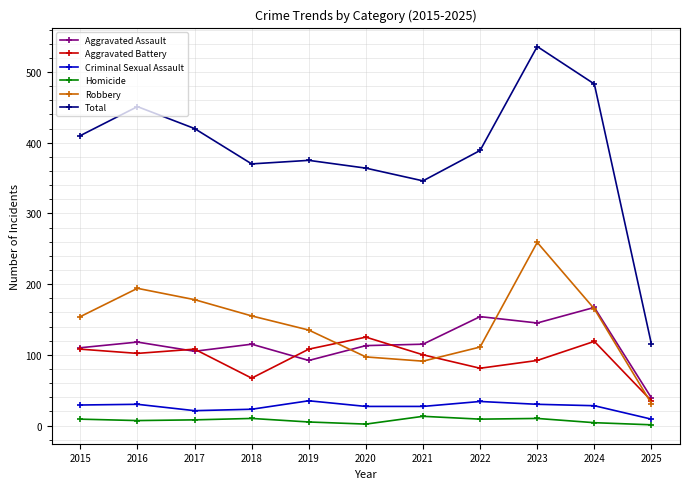

What is the average value of the Total series?

387